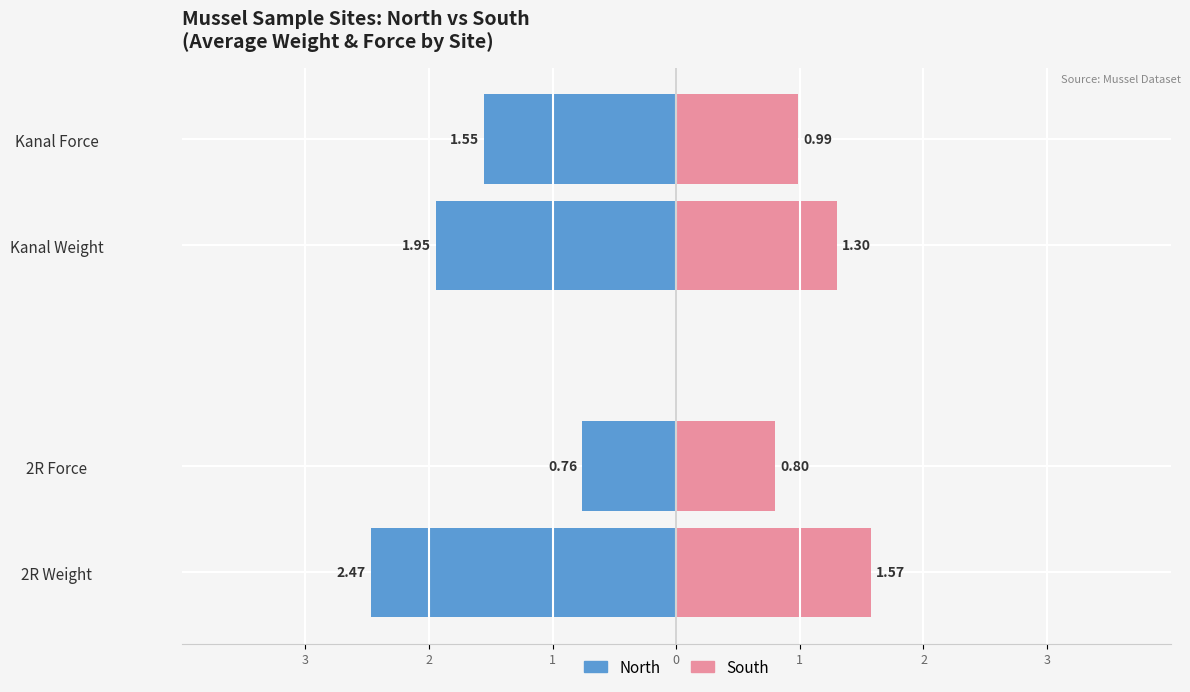

Which series changed the most between 3 and 2?

North